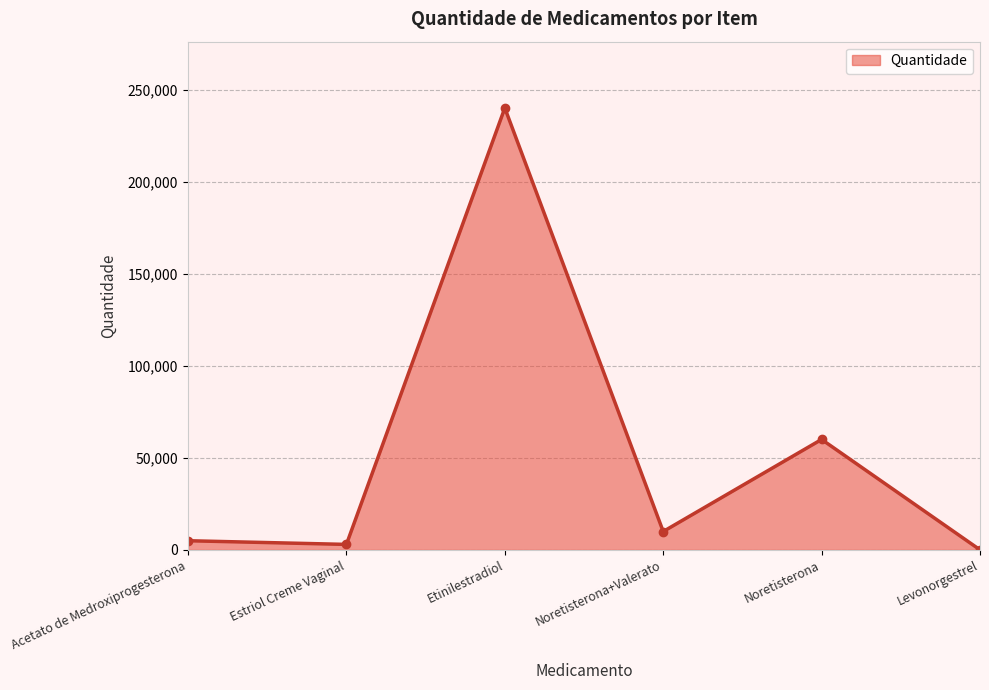

Reading left to right, extract all data points from this chart.

Acetato de Medroxiprogesterona=5000	Estriol Creme Vaginal=3000	Etinilestradiol=240000	Noretisterona+Valerato=10000	Noretisterona=60000	Levonorgestrel=60